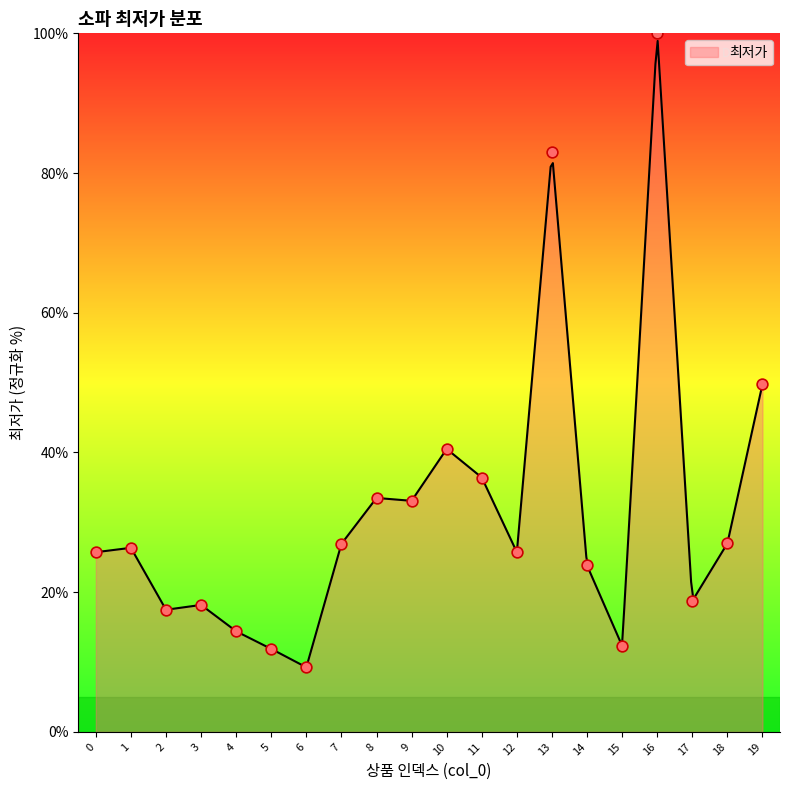

What is the change in value from 11 to 14?

-12.6